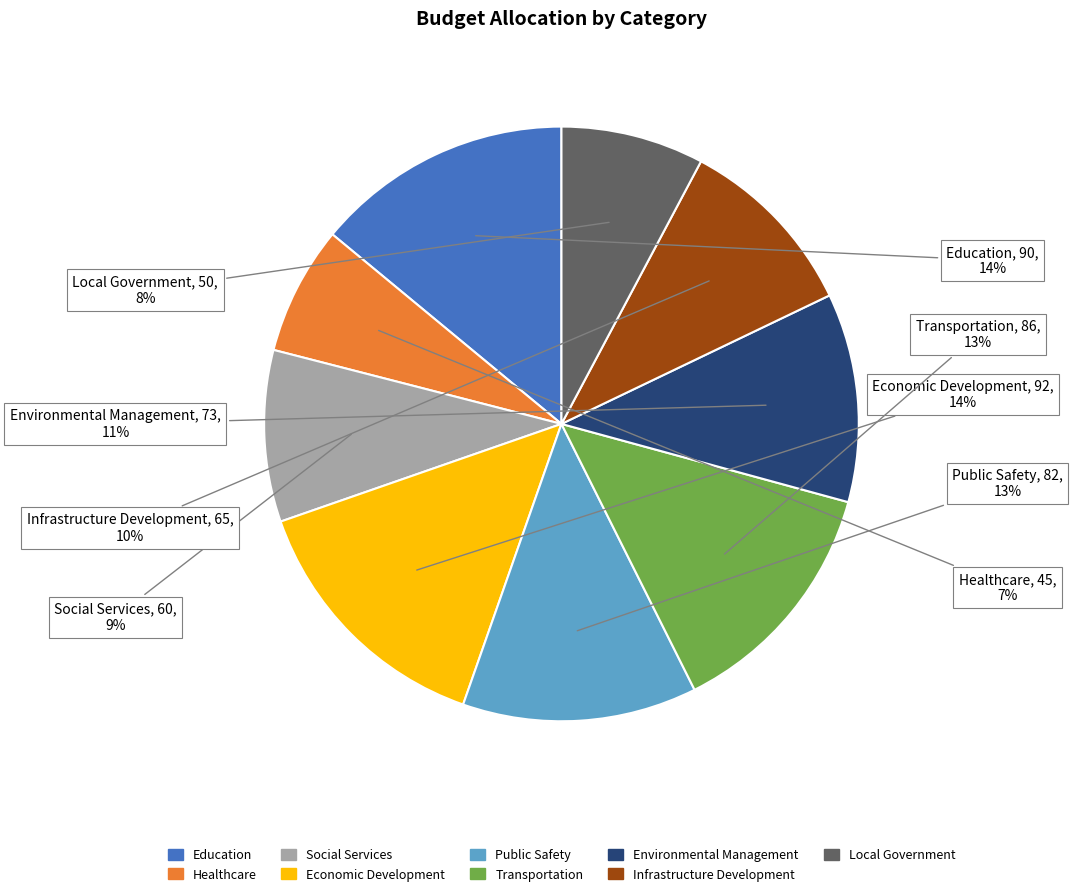

What is the smallest slice in the pie chart?

Healthcare